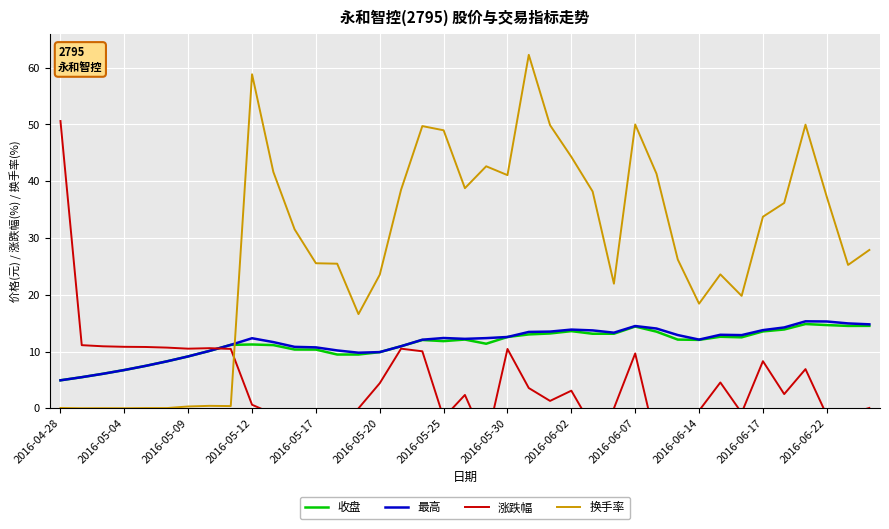

At which label does 换手率 first exceed 27?

2016-05-12